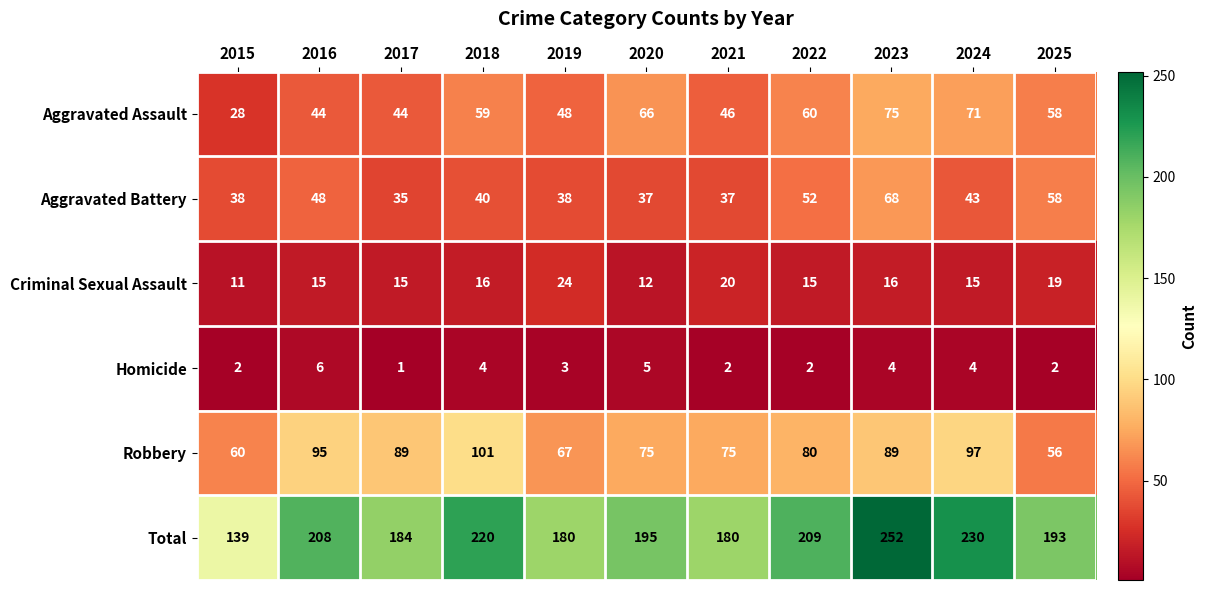

What is the difference between the second highest and minimum values in the Aggravated Assault series?

43